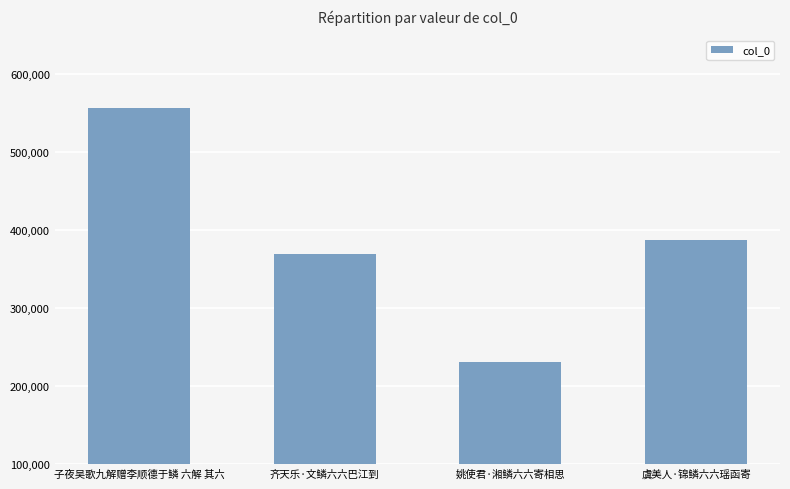

Reading right to left, transcribe all the data shown in this chart.

387285	230314	369068	556693